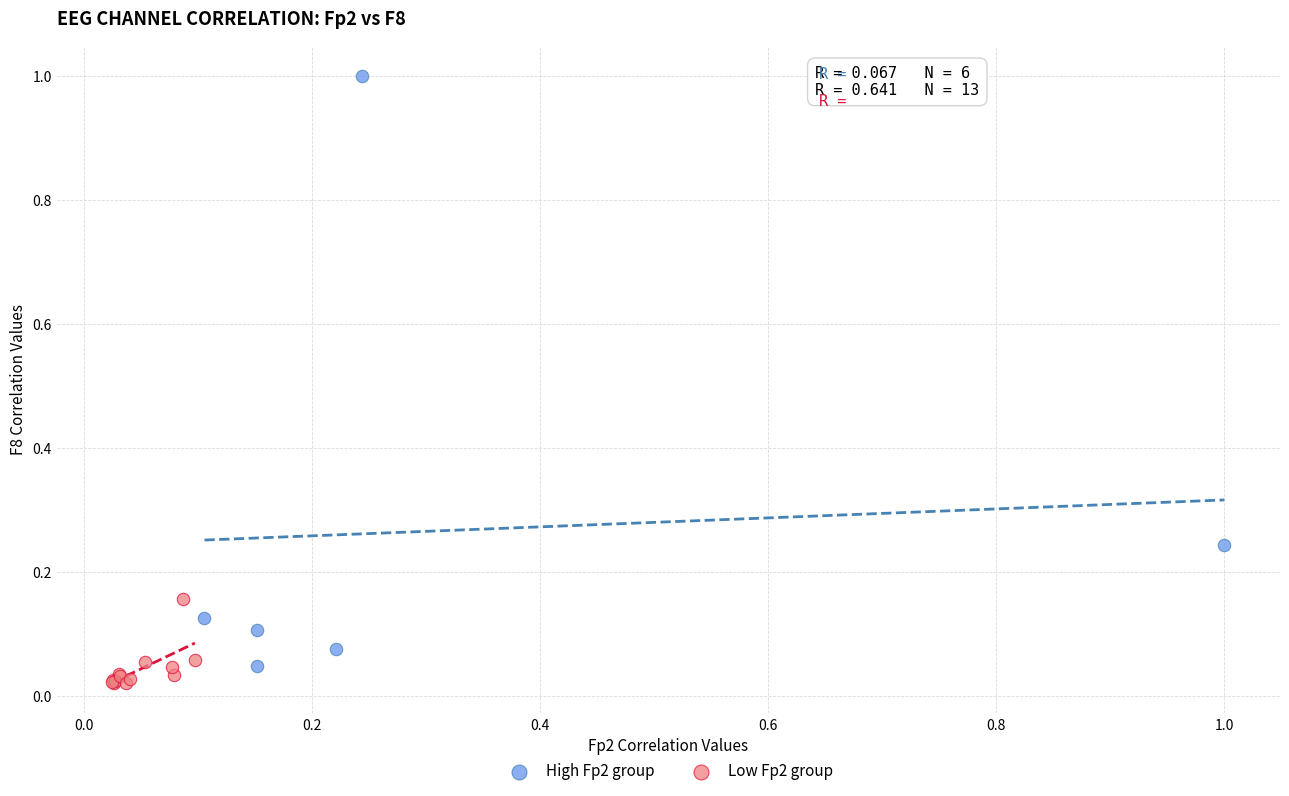

Which series reaches the maximum Y coordinate?

High Fp2 group